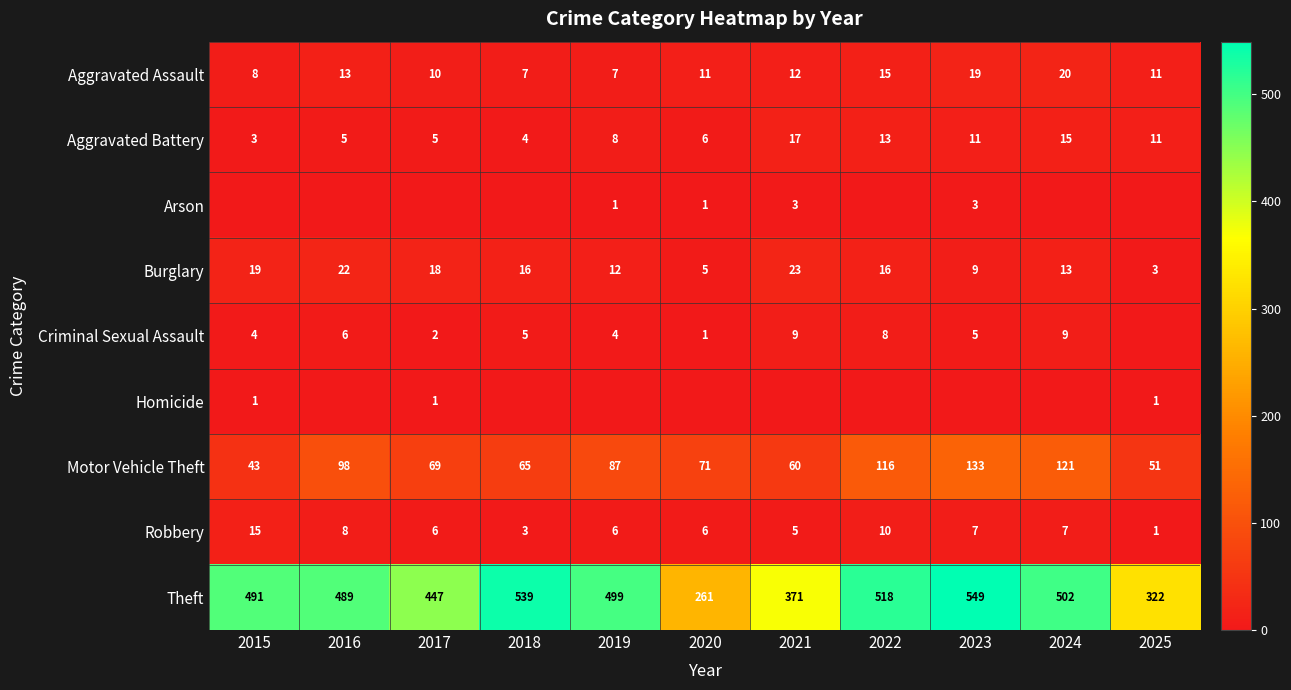

Is the value of Criminal Sexual Assault at 2023 greater than the value of Robbery at 2017?

No